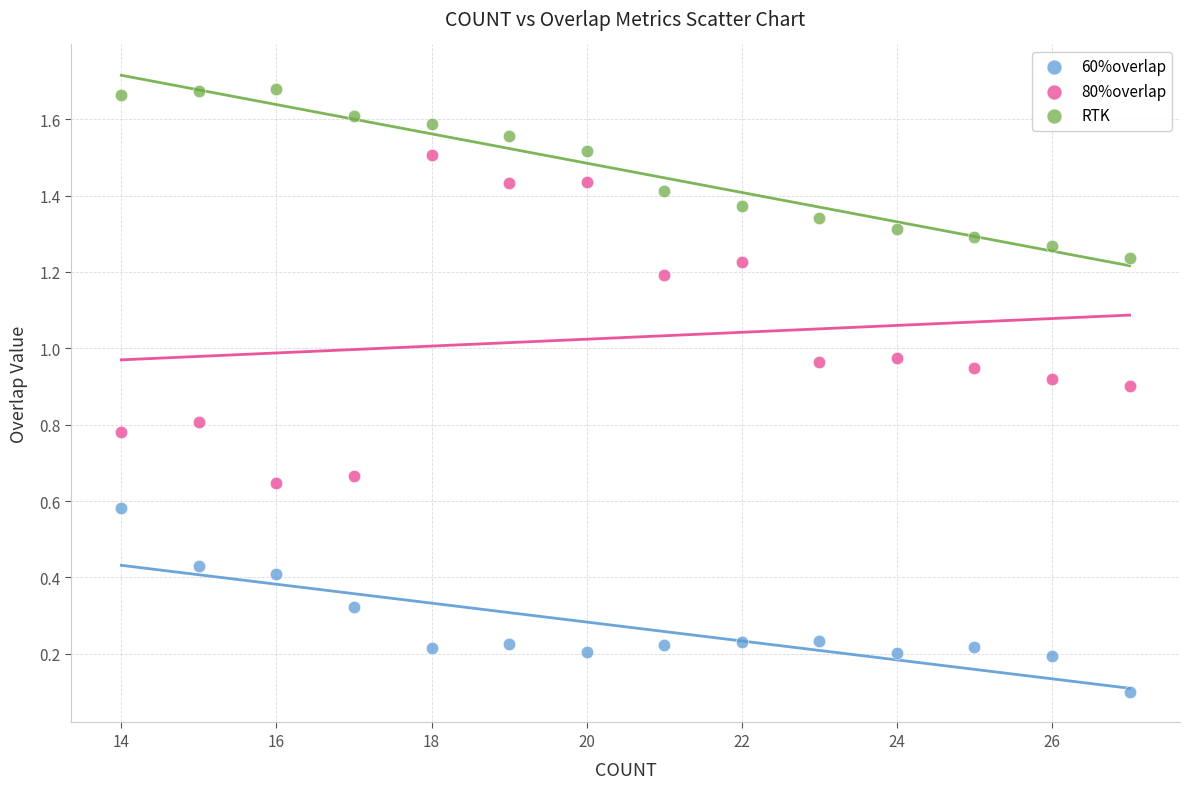

Which series has the widest spread of Y values?

80%overlap